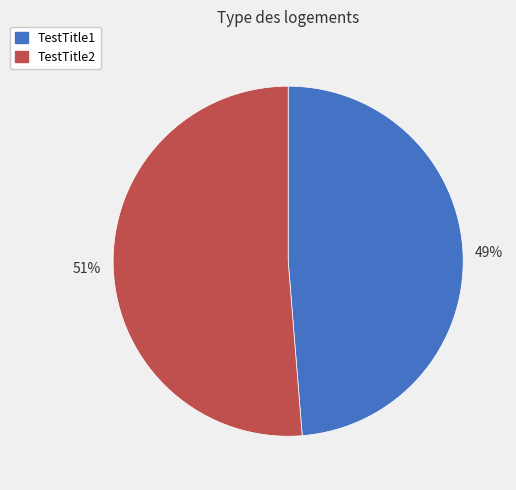

To the nearest percent, what percentage of the pie is TestTitle1?

49%